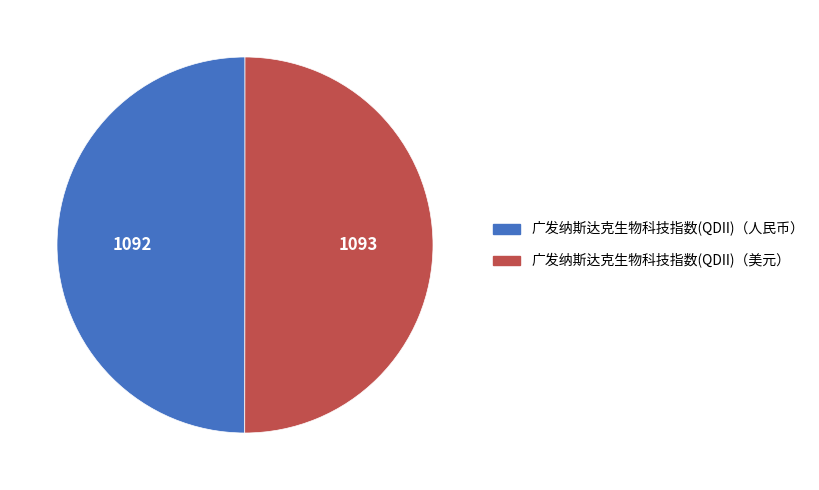

Approximately how many times larger is the value at 广发纳斯达克生物科技指数(QDII)（人民币） compared to 广发纳斯达克生物科技指数(QDII)（美元）?

1.0